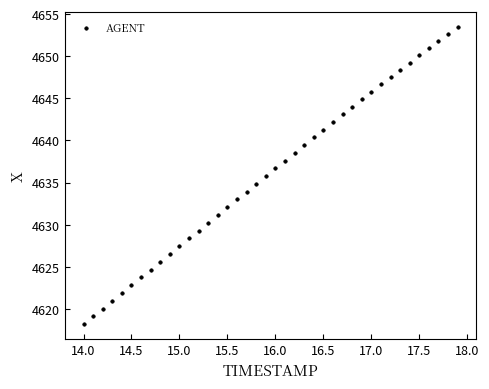

What is the range of X values (max minus min)?

3.9